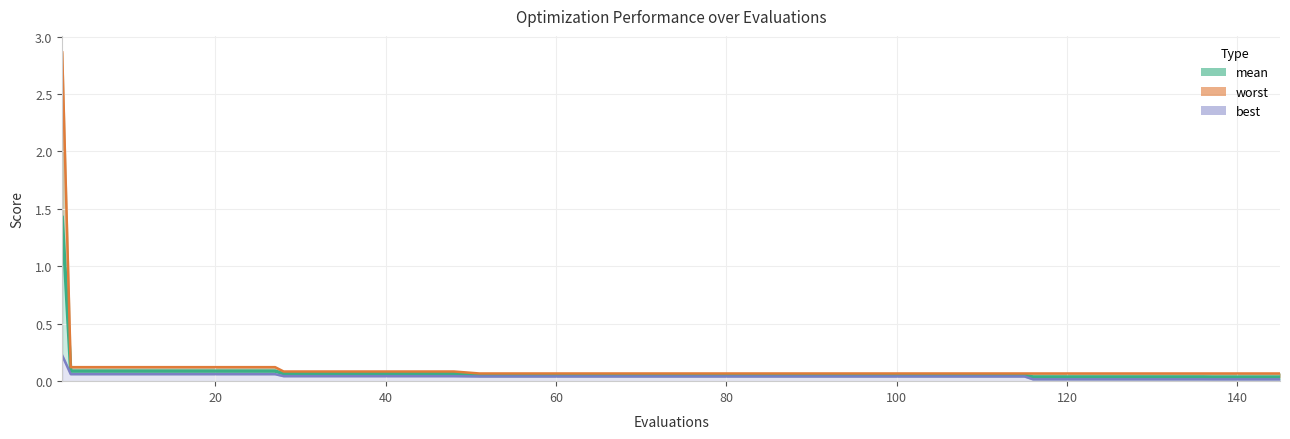

What is the total value across all series at 140?

0.3